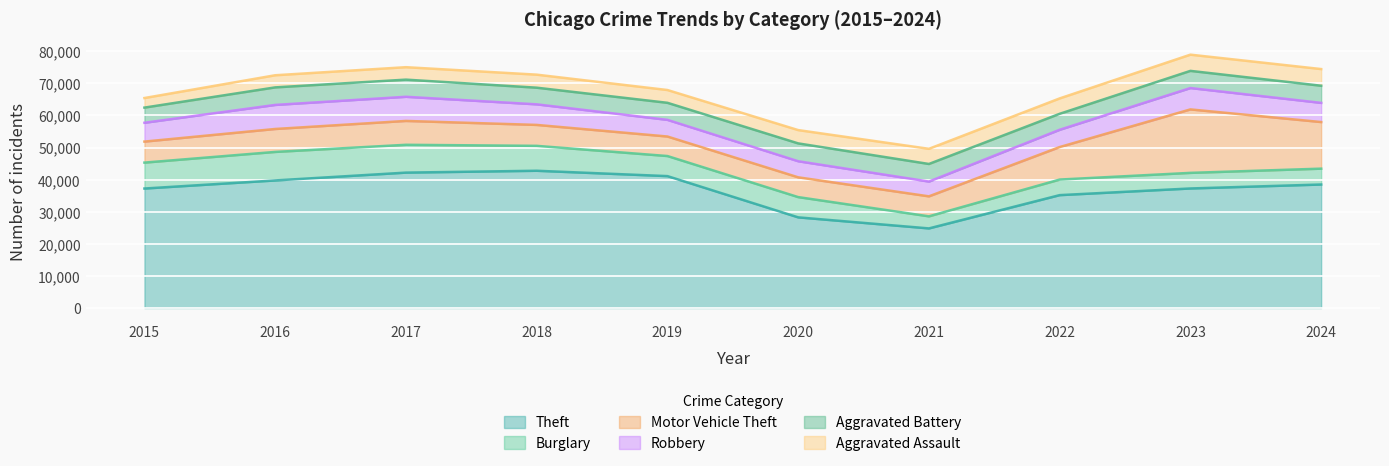

What is the average value of the Theft series?

36713